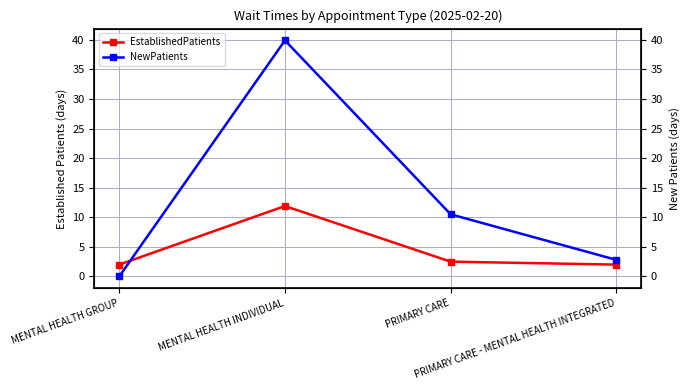

Where is the first local maximum for EstablishedPatients?

MENTAL HEALTH INDIVIDUAL